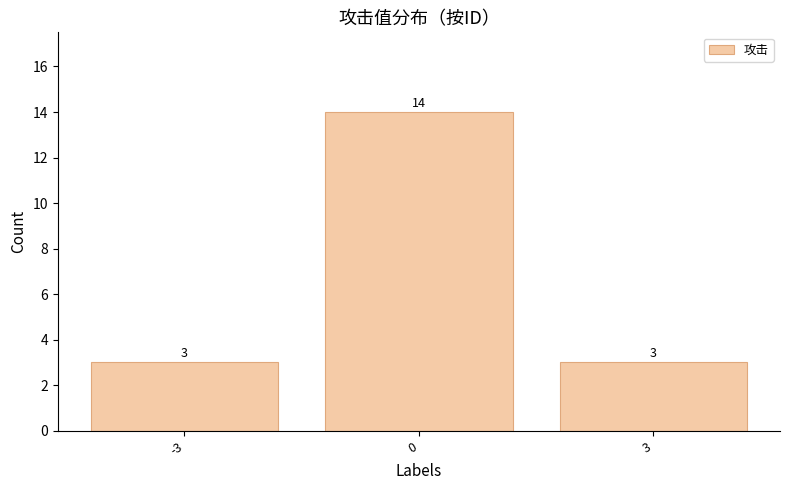

What is the difference between the values at 3 and 0?

11